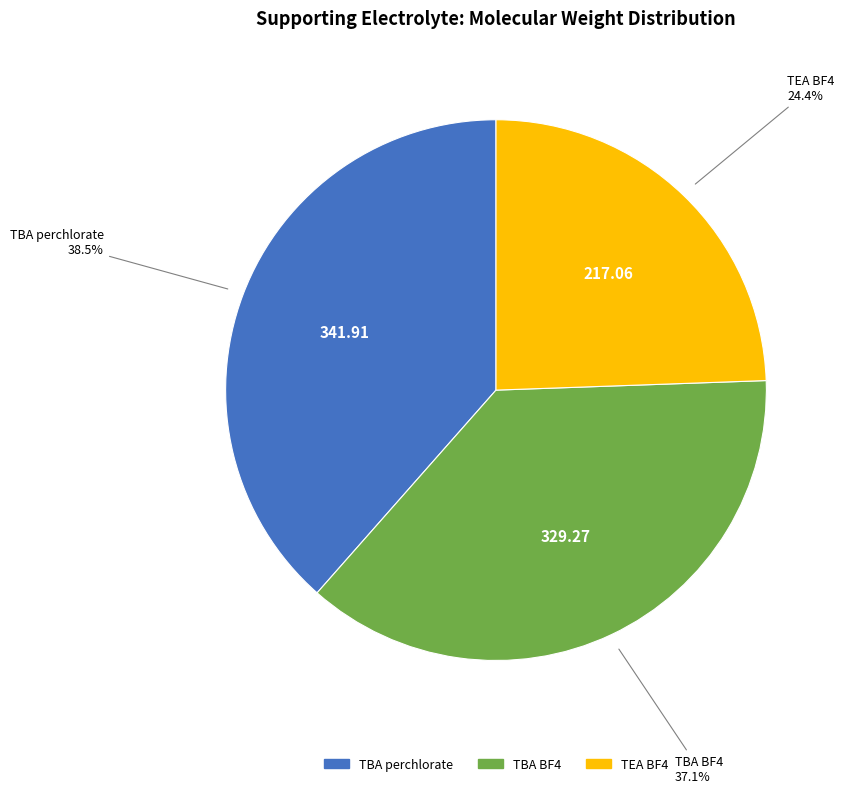

True or false: TEA BF4 accounts for 11% of the total.

False